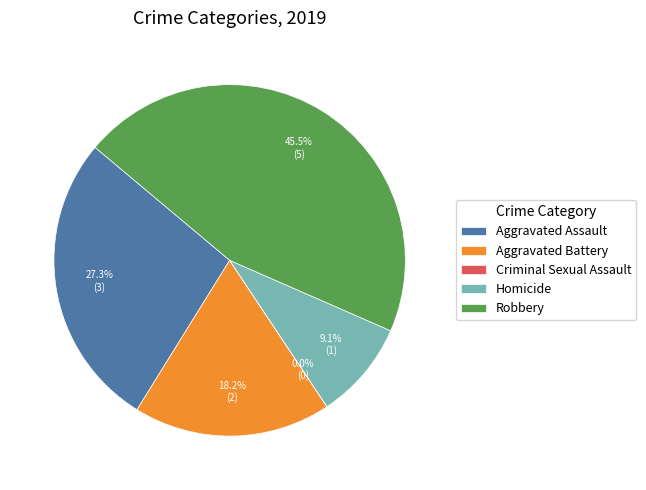

Do Aggravated Battery and Robbery together represent more than half of the pie?

Yes